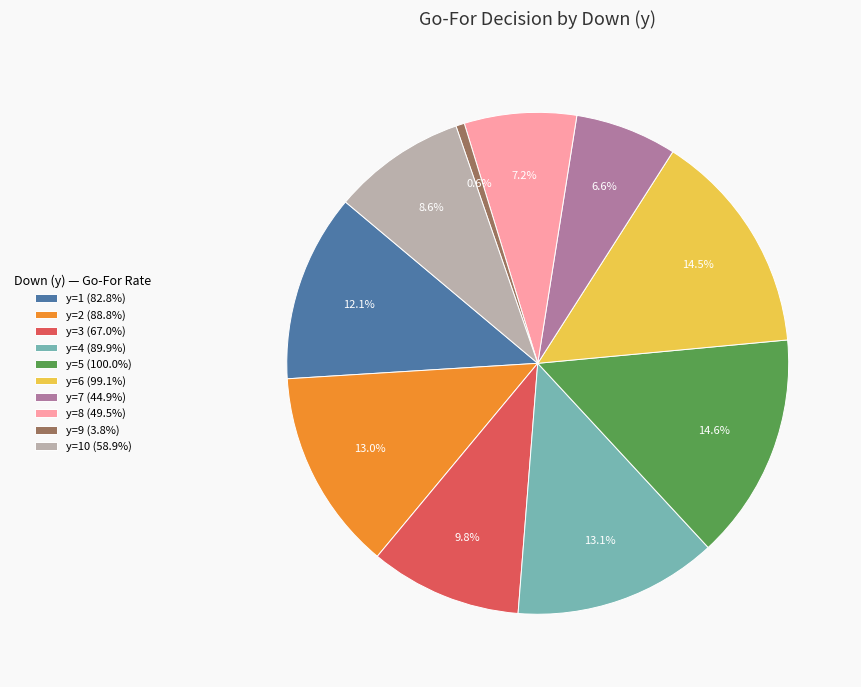

Does y=9 (3.8%) represent more than half of the total?

No